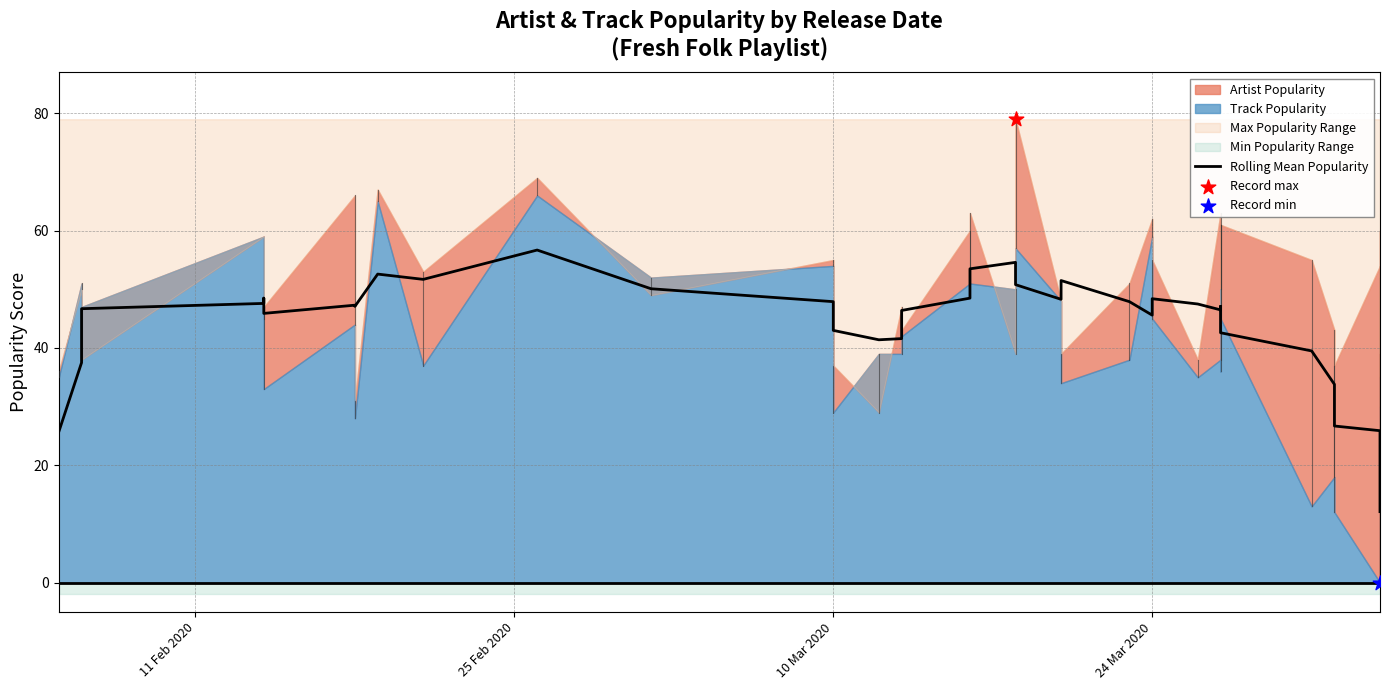

Which has a higher value, 25 Feb 2020 or 24?

24